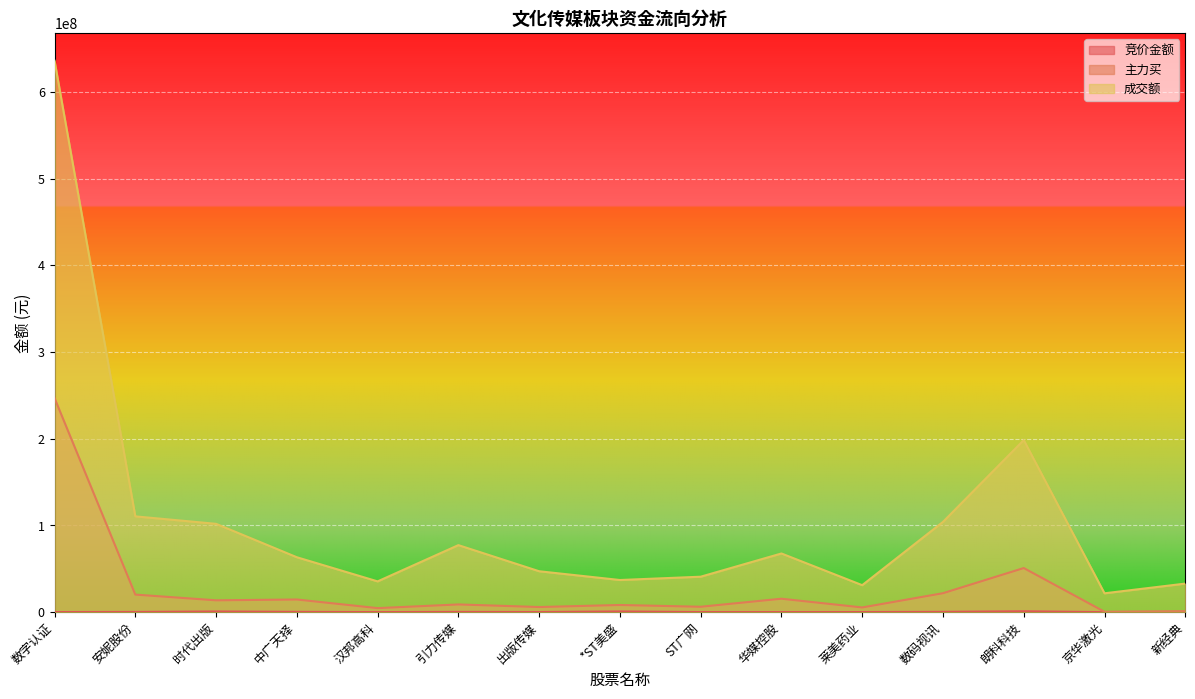

Reading left to right, list all the values displayed in this chart.

竞价金额: 数字认证=124915	安妮股份=269028	时代出版=782661	中广天择=346796	汉邦高科=100620	引力传媒=314545	出版传媒=160740	*ST美盛=817740	ST广网=117200	华媒控股=108570	莱美药业=145180	数码视讯=368750	朗科科技=1022400	京华激光=24956	新经典=159978
主力买: 数字认证=246828329	安妮股份=20267400	时代出版=13676662	中广天择=14616463	汉邦高科=4669967	引力传媒=8913796	出版传媒=5934023	*ST美盛=8277118	ST广网=6248109	华媒控股=15511055	莱美药业=5447854	数码视讯=21871001	朗科科技=50884374	京华激光=484691	新经典=1194798
成交额: 数字认证=635842996	安妮股份=110476581	时代出版=101864860	中广天择=63342602	汉邦高科=35505958	引力传媒=77308412	出版传媒=47191539	*ST美盛=37093438	ST广网=40901411	华媒控股=67686624	莱美药业=31140091	数码视讯=104115759	朗科科技=198417713	京华激光=21763683	新经典=32955761